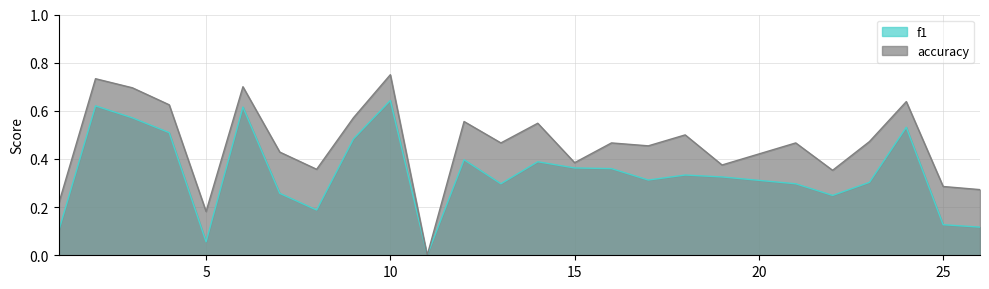

What is the total value across all series at 10?

1.4